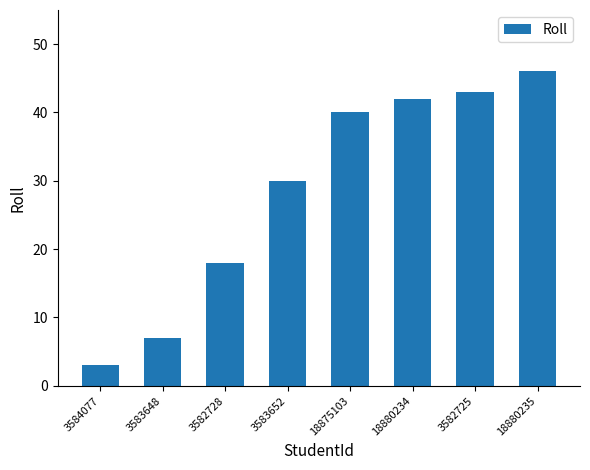

What is the change in value from 3584077 to 3583648?

+4